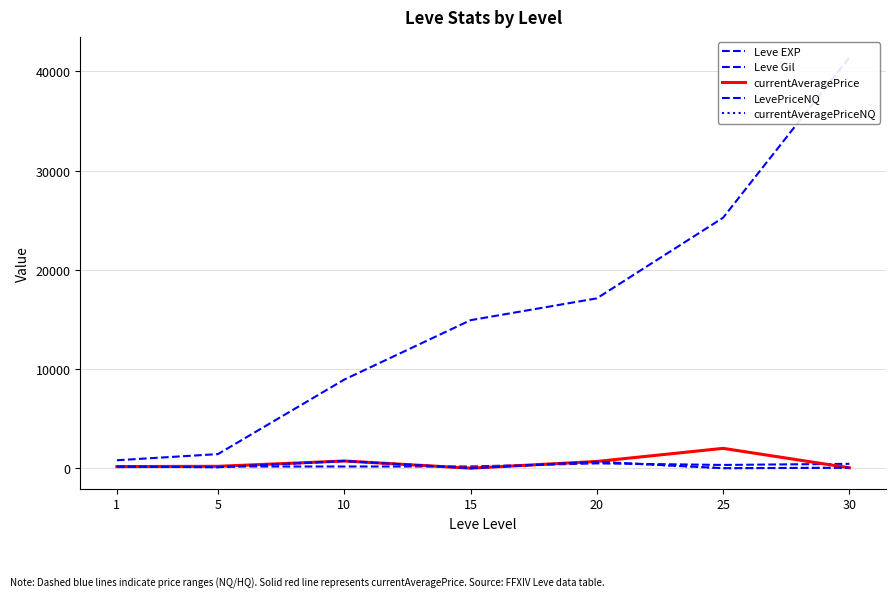

Rank the series at 10 from highest to lowest value.

Leve EXP, currentAveragePrice, LevePriceNQ, currentAveragePriceNQ, Leve Gil